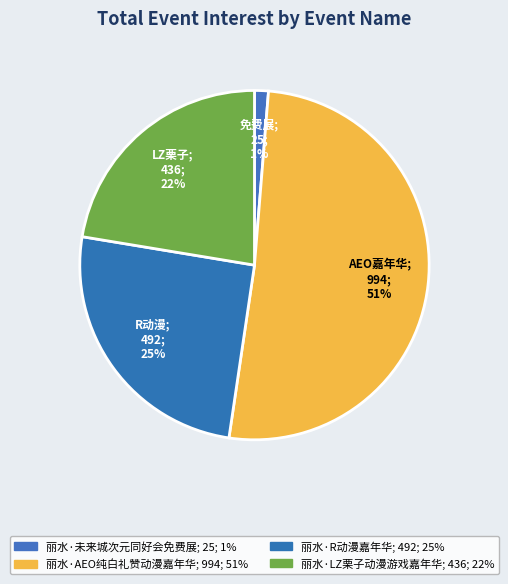

How many slices are in this pie chart?

4